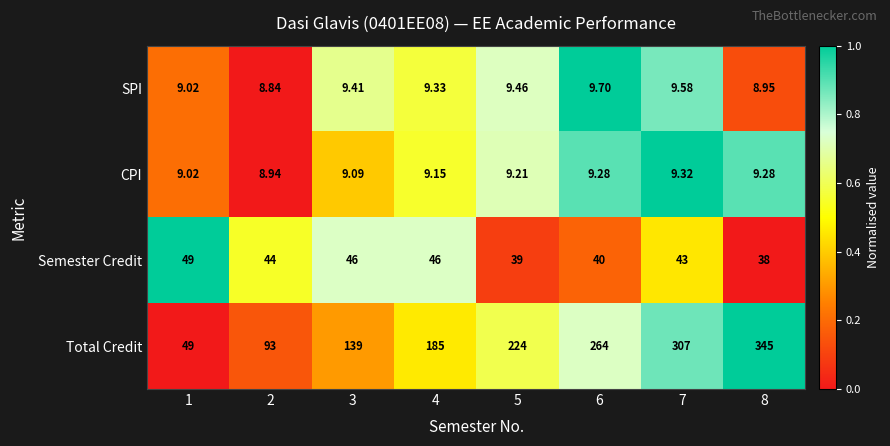

Which series has the largest range (max minus min)?

Total Credit